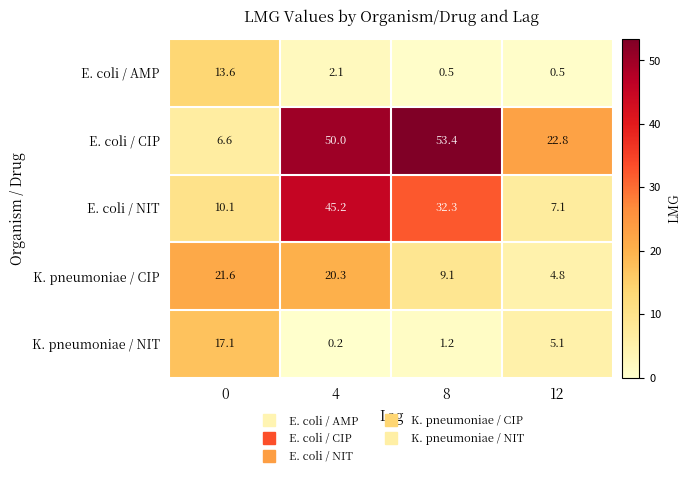

At 4, list the series in order from smallest to largest.

K. pneumoniae / NIT, E. coli / AMP, K. pneumoniae / CIP, E. coli / NIT, E. coli / CIP